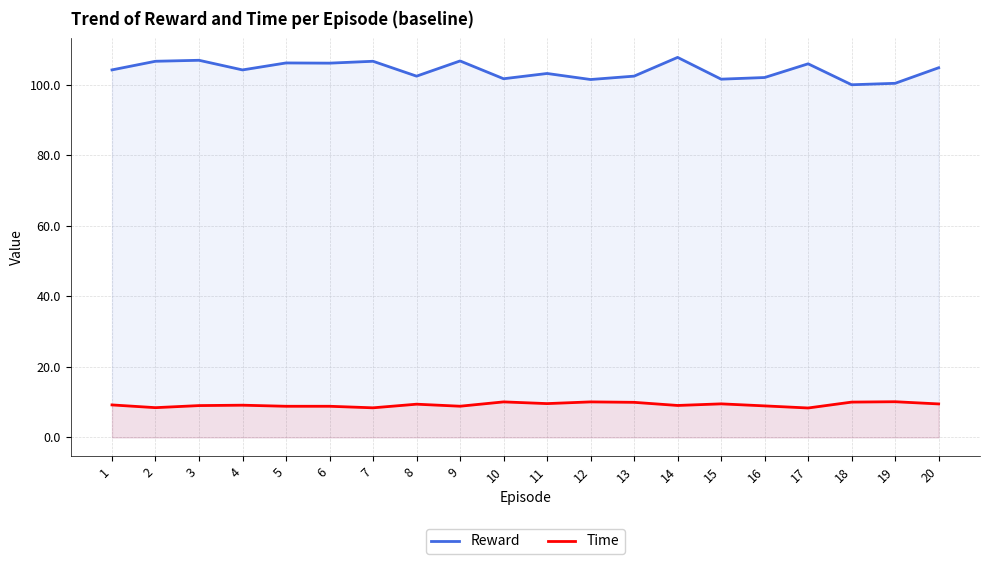

Reading left to right, extract all data points from this chart.

Reward: 1=104.3	2=106.7	3=107.0	4=104.2	5=106.2	6=106.2	7=106.7	8=102.5	9=106.8	10=101.7	11=103.2	12=101.5	13=102.5	14=107.8	15=101.6	16=102.1	17=106.0	18=100.0	19=100.4	20=104.9
Time: 1=9.2	2=8.4	3=9.0	4=9.1	5=8.8	6=8.8	7=8.4	8=9.4	9=8.9	10=10.1	11=9.6	12=10.1	13=10.0	14=9.1	15=9.5	16=8.9	17=8.4	18=10.0	19=10.1	20=9.5